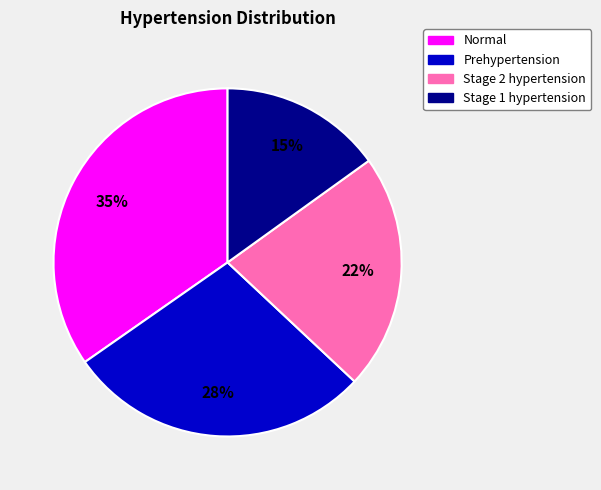

What is the ratio of the value at Normal to the value at Stage 2 hypertension?

1.6